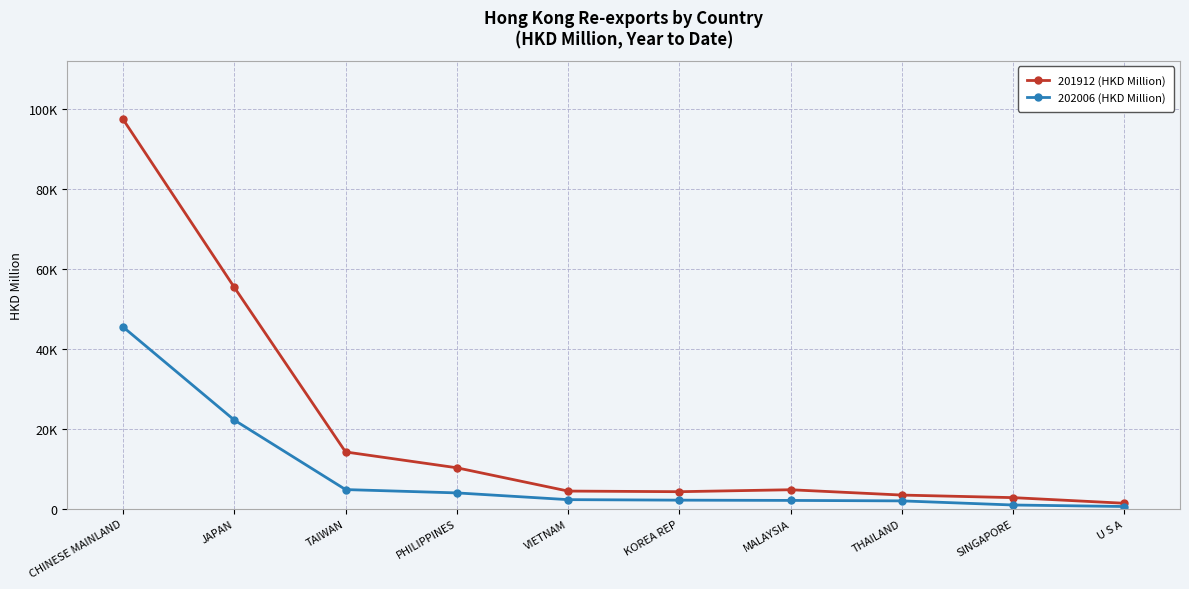

List the series in order of their overall mean, highest first.

201912 (HKD Million), 202006 (HKD Million)